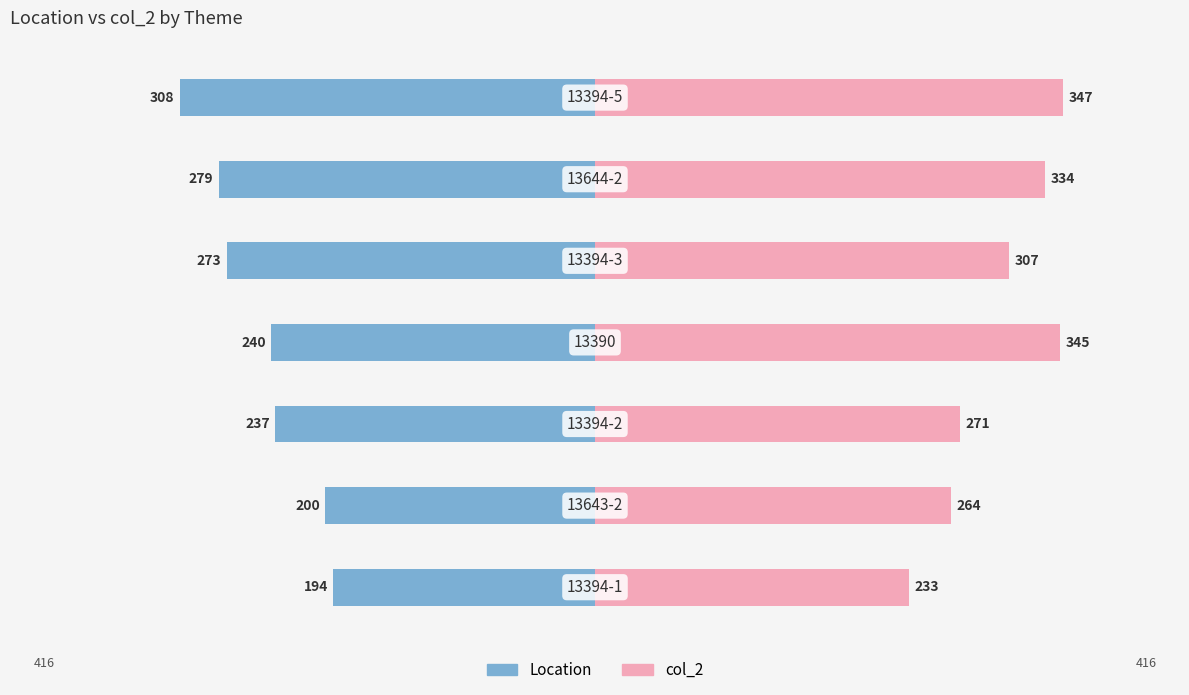

What is the sum of all col_2 values?

2101